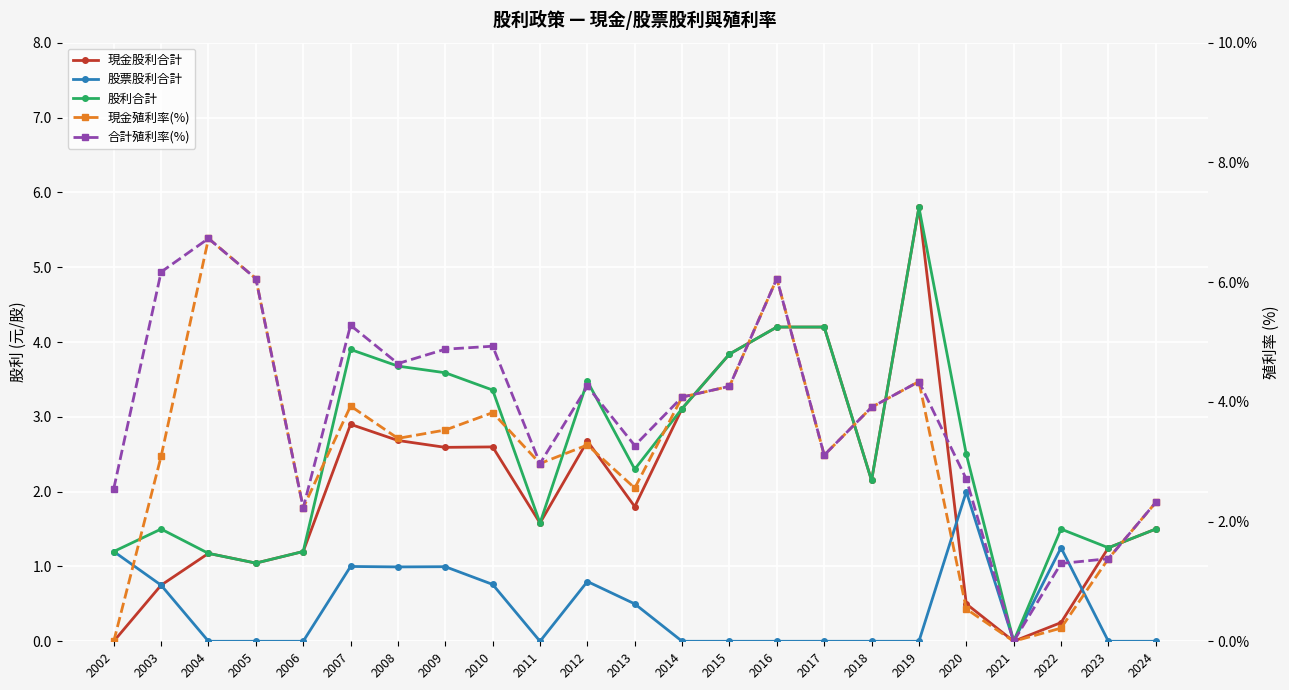

What is the sum of the 股利合計 values at 2021 and 2018?

2.1